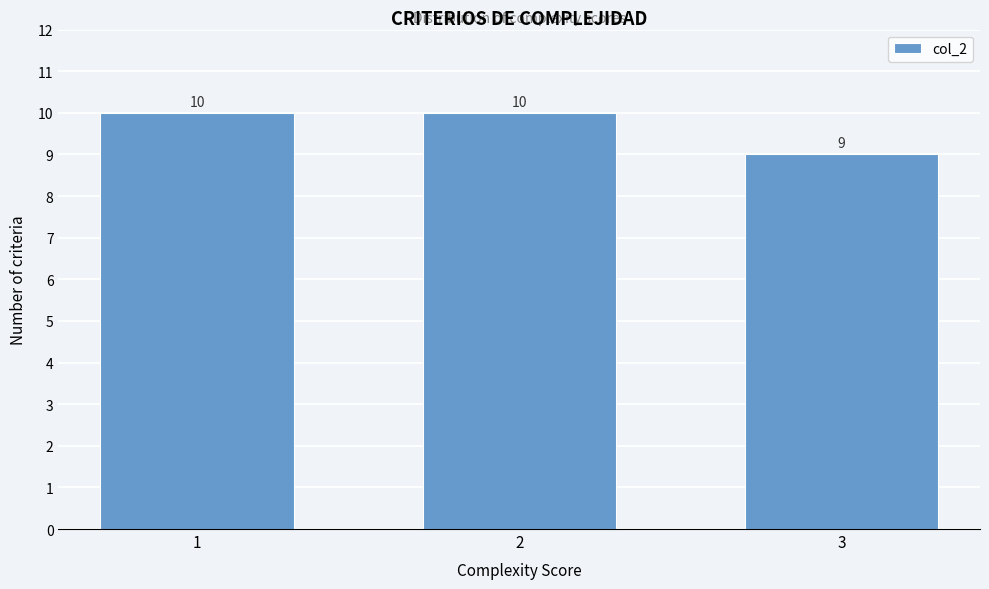

Reading left to right, list all the values displayed in this chart.

10	10	9